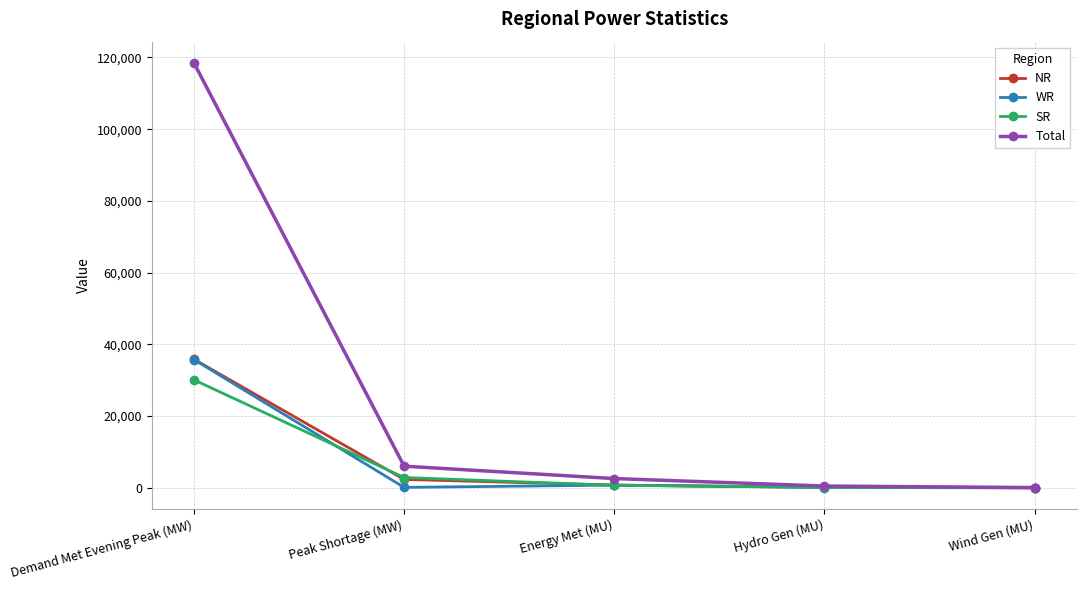

What position from the left is Energy Met (MU)?

3